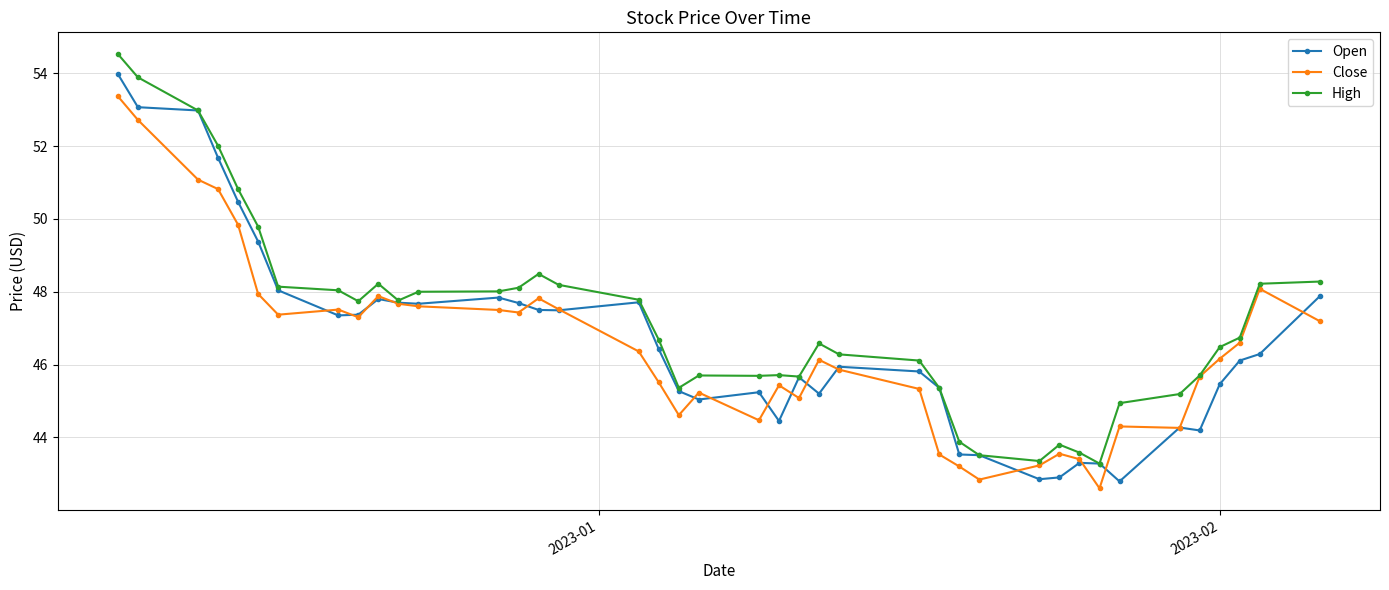

List the series in order of their peak value, highest first.

High, Open, Close